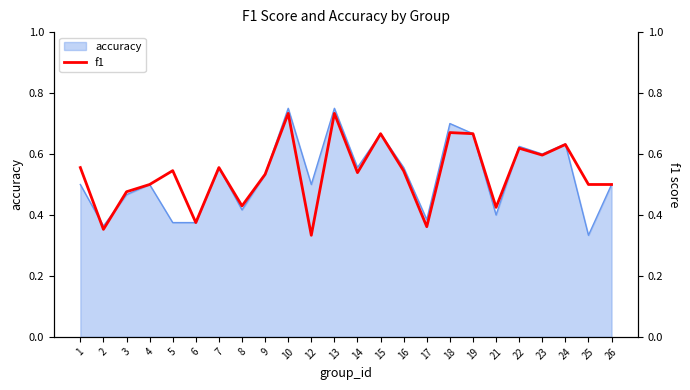

At which label is accuracy closest to 0?

25